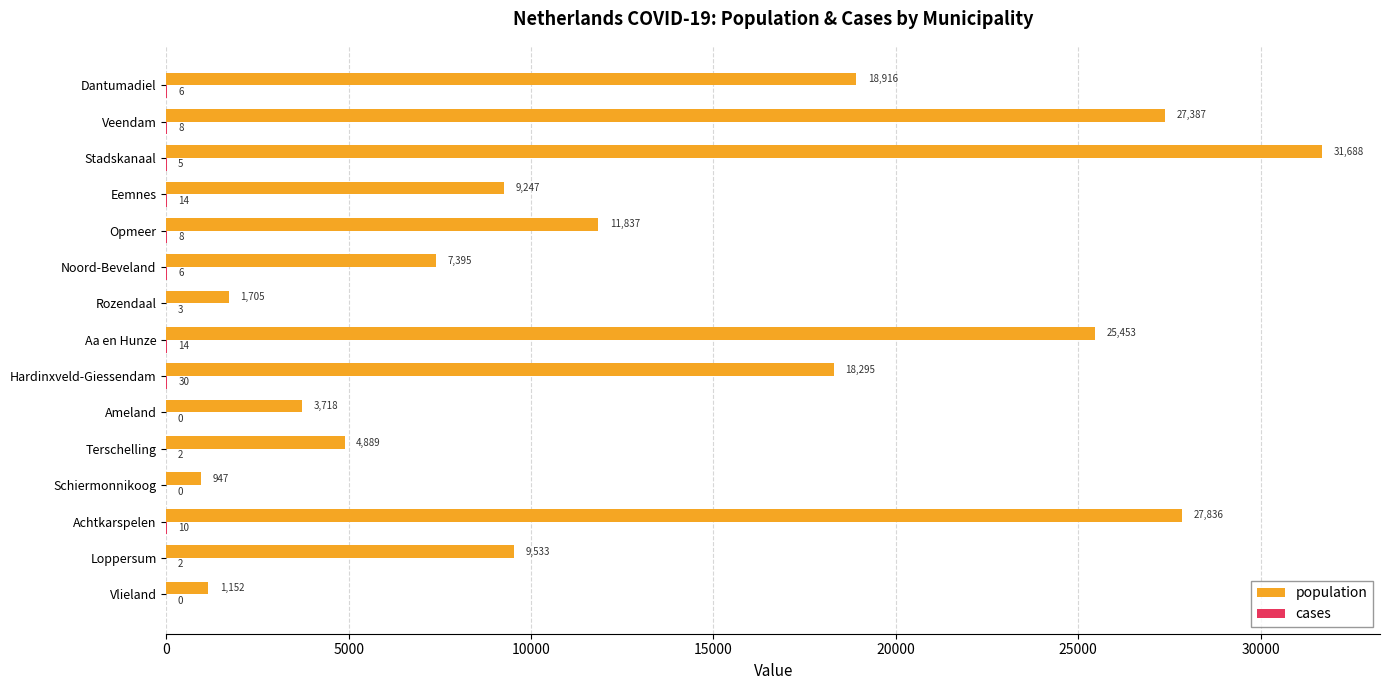

The value of population at Veendam is 43300. True or false?

False